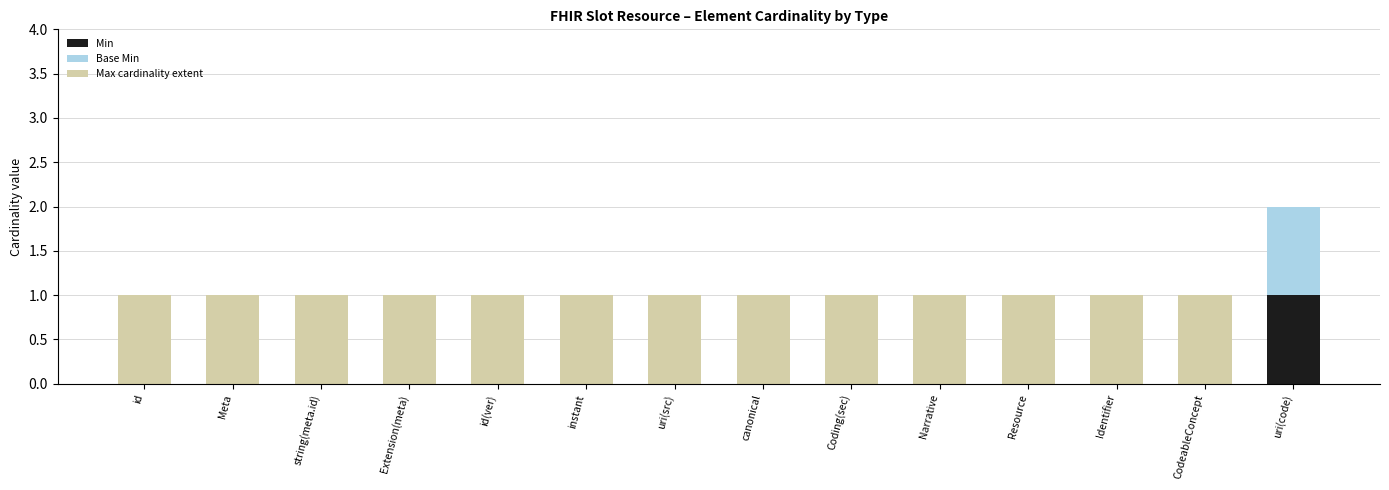

Which category has the highest value in the Min series?

uri(code)